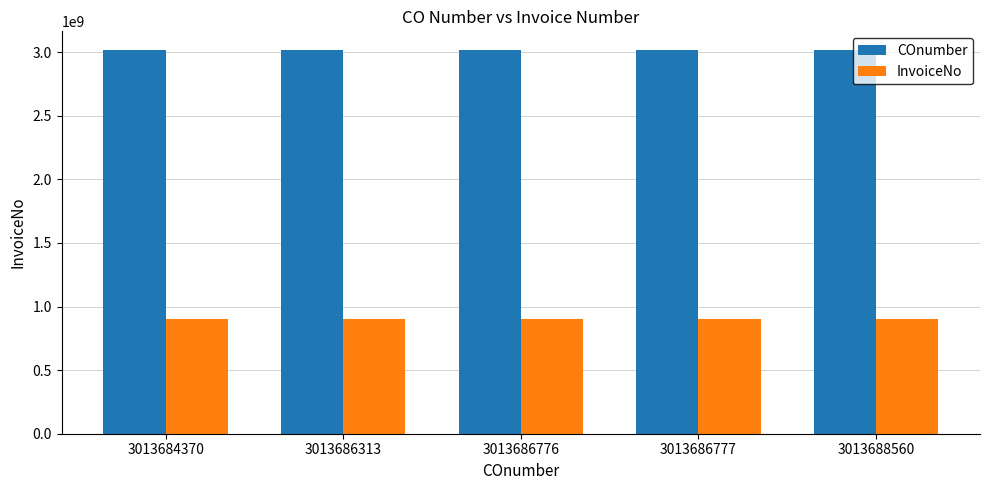

Is it true that COnumber equals 1137399870 at 3013686313?

False